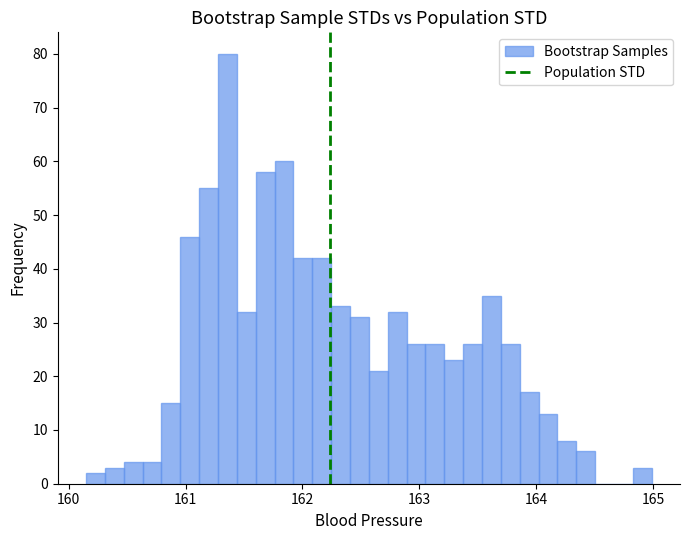

Read against the x-axis, roughly where is the centre of the tallest bar?

161.4